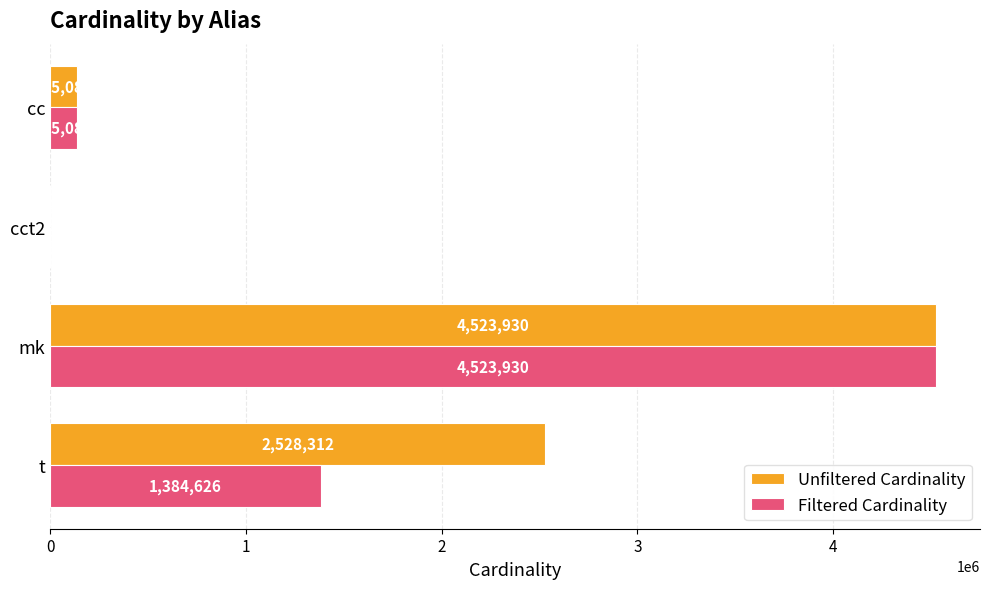

At which category does the chart reach its peak across all series?

mk